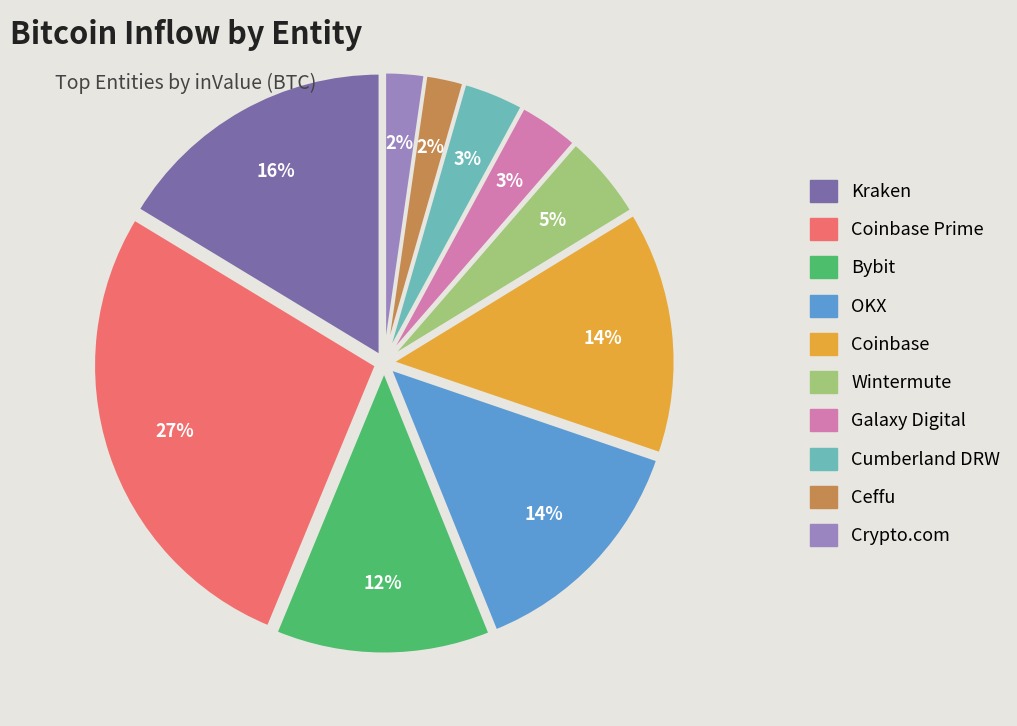

To the nearest percent, what is the average slice percentage?

10%